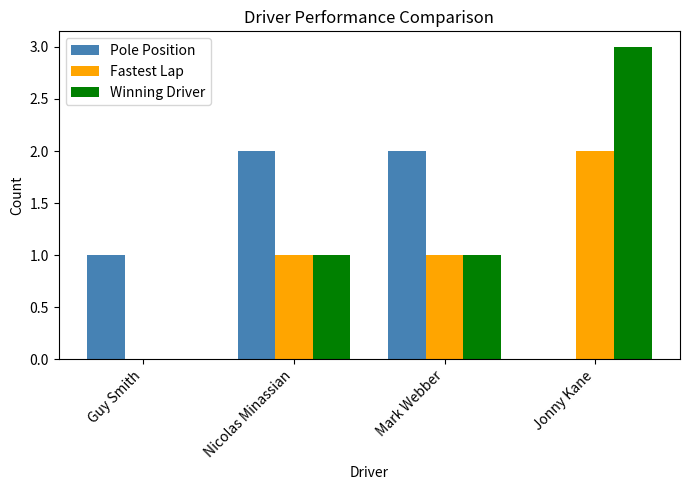

What is the sum of all Pole Position values?

5